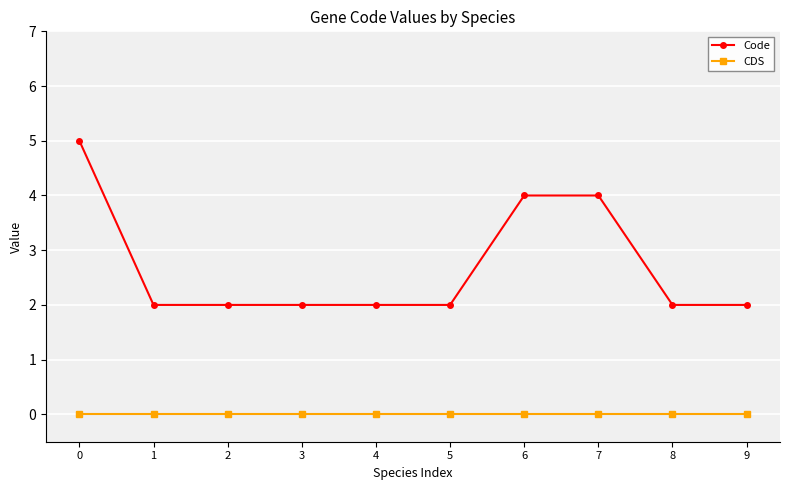

The Code series shows 2 at 8. True or false?

True